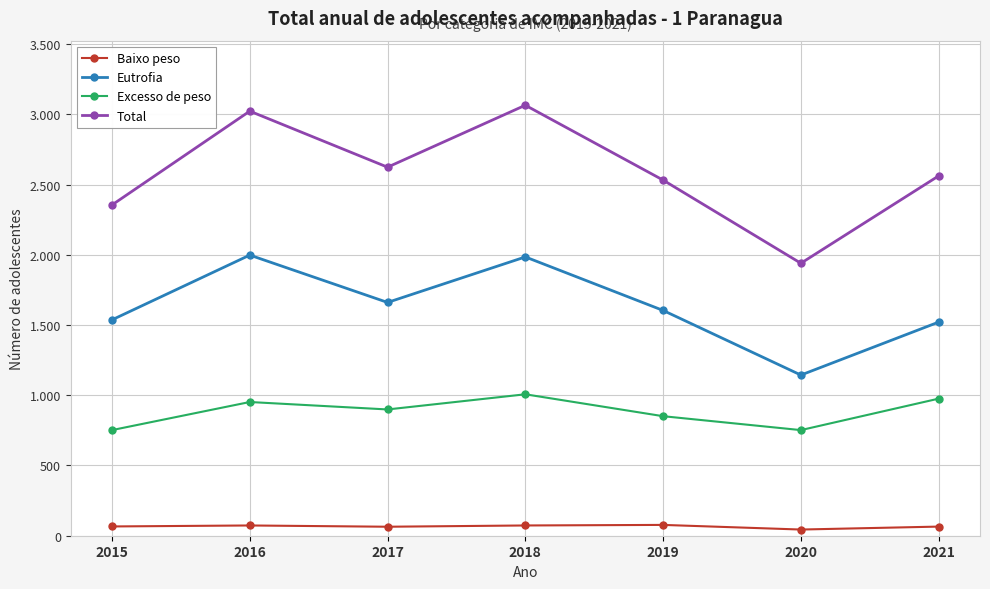

Rank the series by their average value, from highest to lowest.

Total, Eutrofia, Excesso de peso, Baixo peso